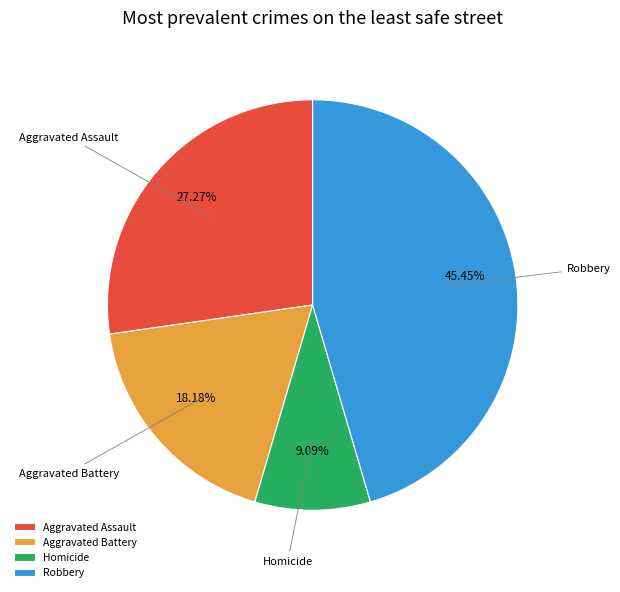

What is the smallest slice in the pie chart?

Homicide